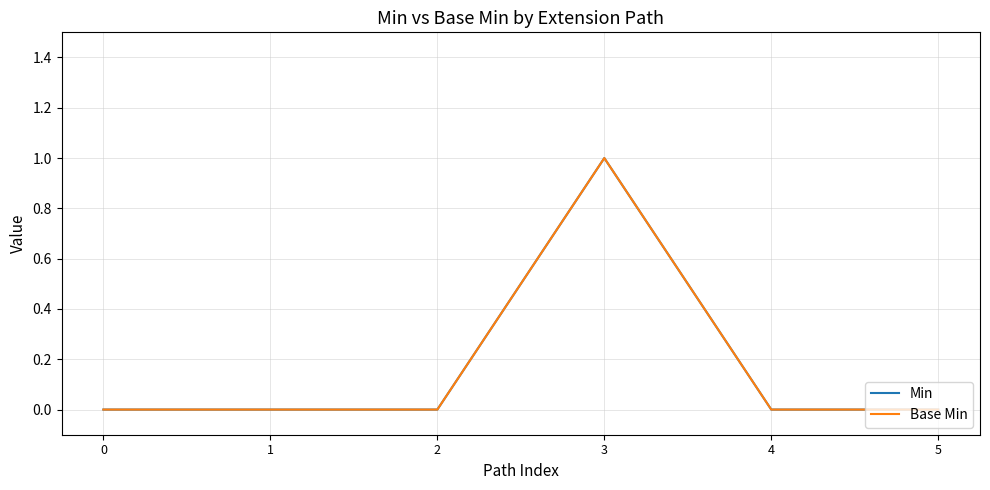

Does the chart display data point markers on the line(s)?

No